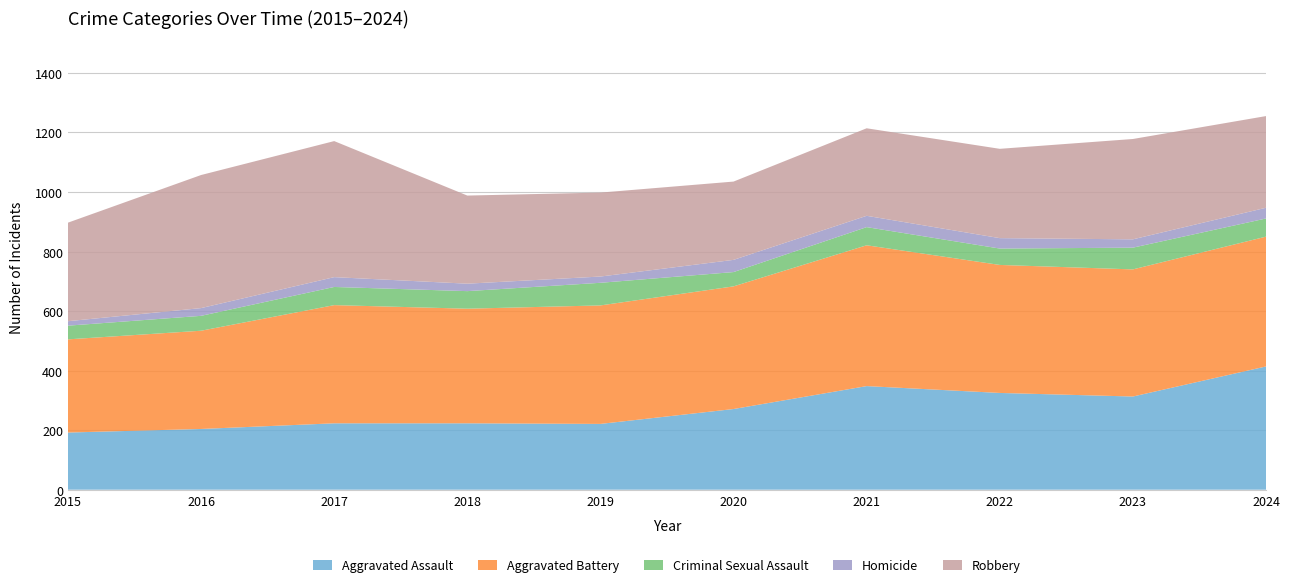

Reading left to right, transcribe all the data shown in this chart.

Aggravated Assault: 2015=192	2016=204	2017=223	2018=223	2019=221	2020=271	2021=348	2022=325	2023=313	2024=414
Aggravated Battery: 2015=313	2016=330	2017=397	2018=385	2019=398	2020=412	2021=473	2022=430	2023=427	2024=436
Criminal Sexual Assault: 2015=46	2016=50	2017=61	2018=59	2019=76	2020=48	2021=61	2022=55	2023=73	2024=61
Homicide: 2015=15	2016=26	2017=33	2018=25	2019=21	2020=41	2021=38	2022=35	2023=28	2024=36
Robbery: 2015=331	2016=447	2017=457	2018=296	2019=282	2020=263	2021=294	2022=300	2023=337	2024=308